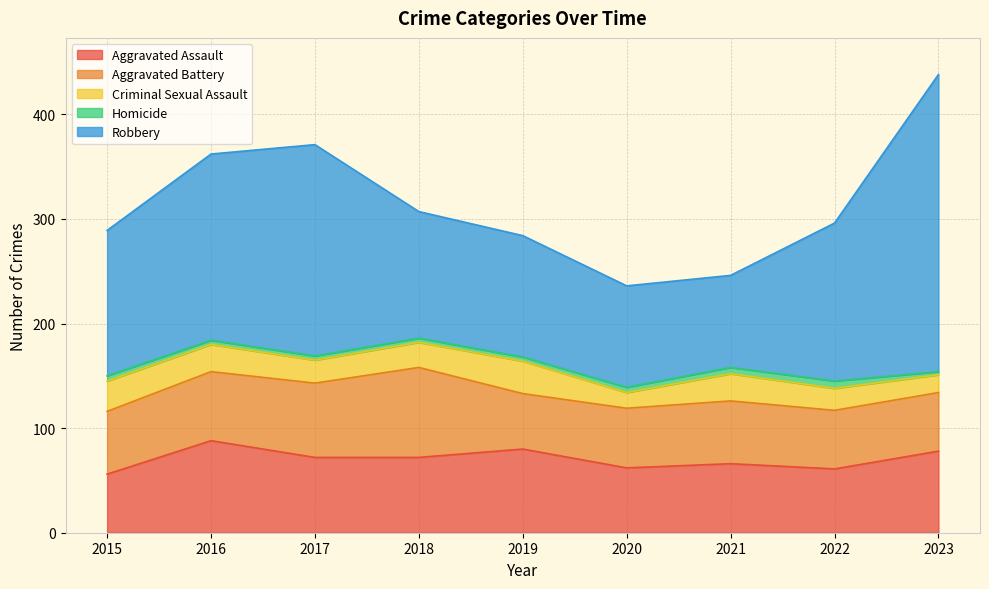

In Aggravated Assault, how many points are lower than both neighbors (excluding endpoints)?

2